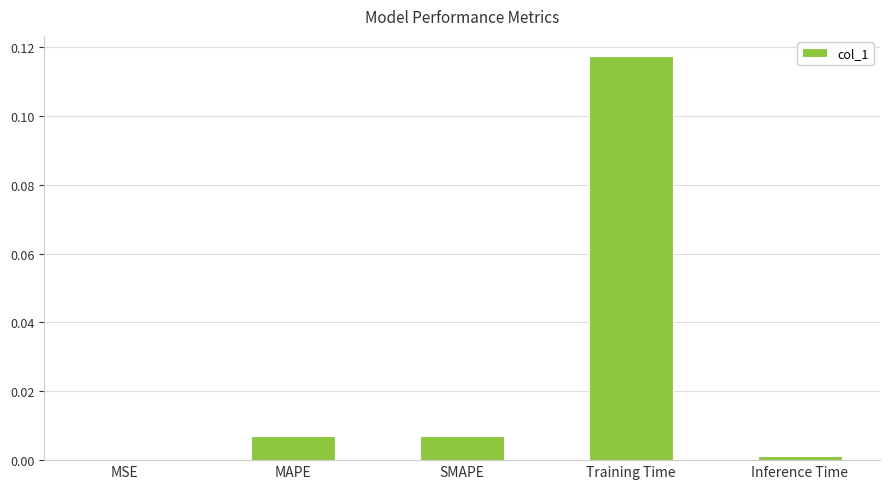

Which category has the highest value across all series?

Training Time